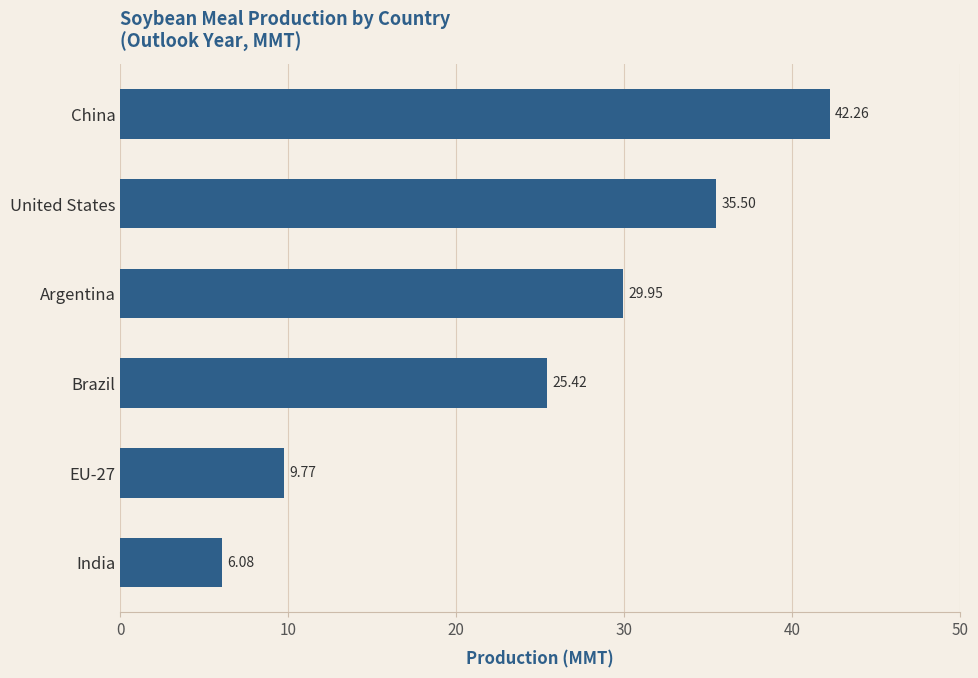

List the labels in order of value, largest first.

China, United States, Argentina, Brazil, EU-27, India